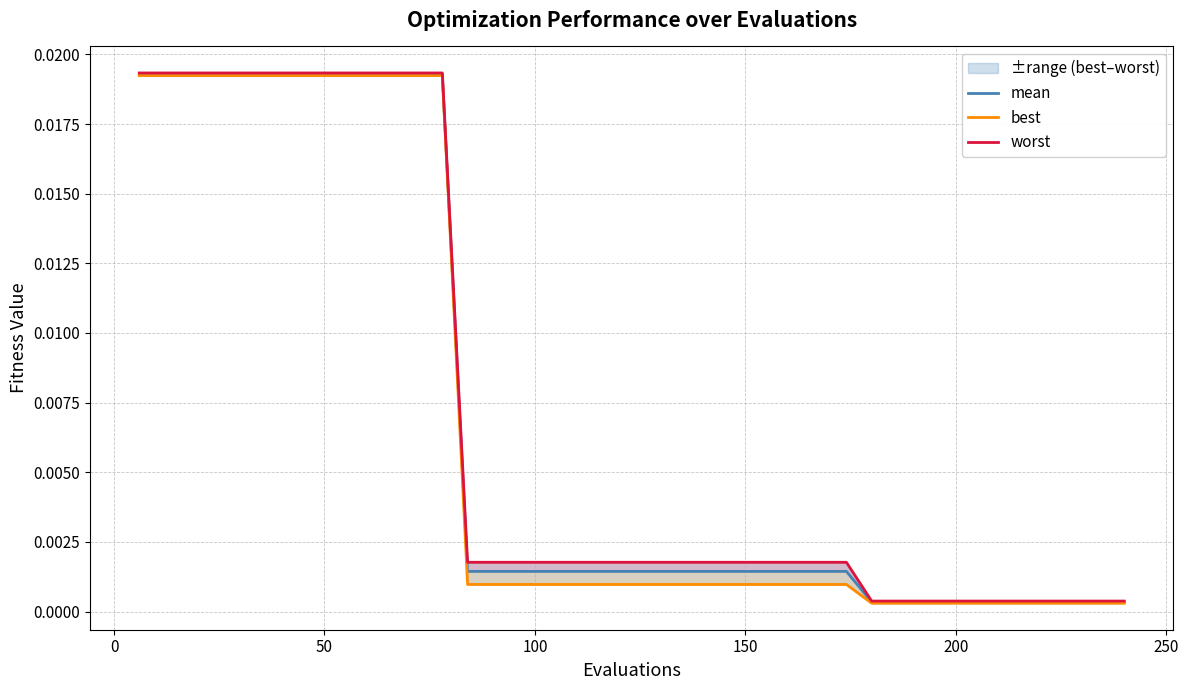

True or false: mean and worst intersect in this chart.

False